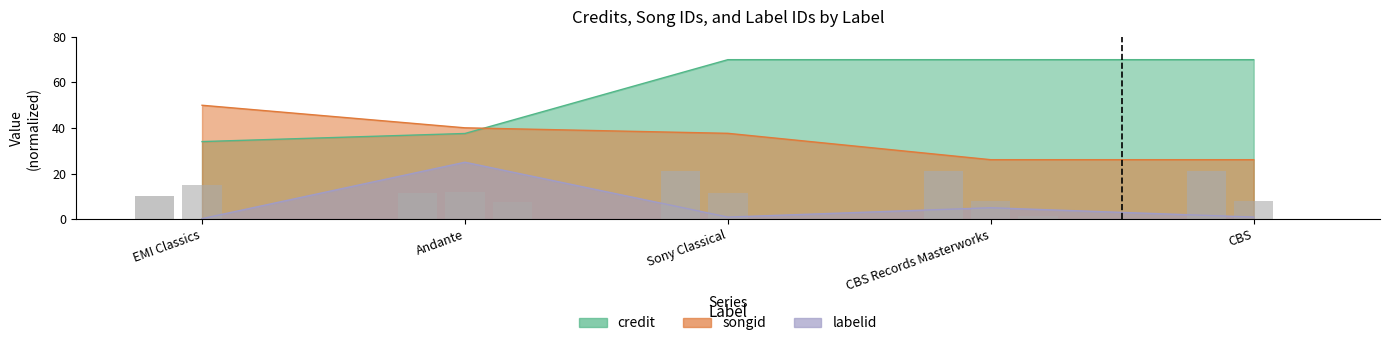

The songid series shows 50.0 at EMI Classics. True or false?

True